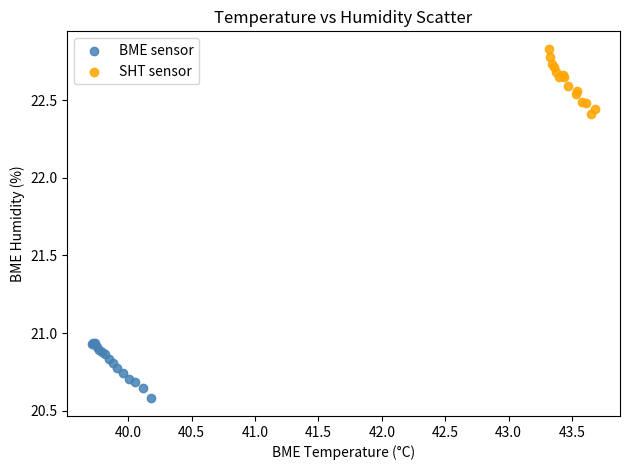

Which series reaches the maximum Y coordinate?

SHT sensor